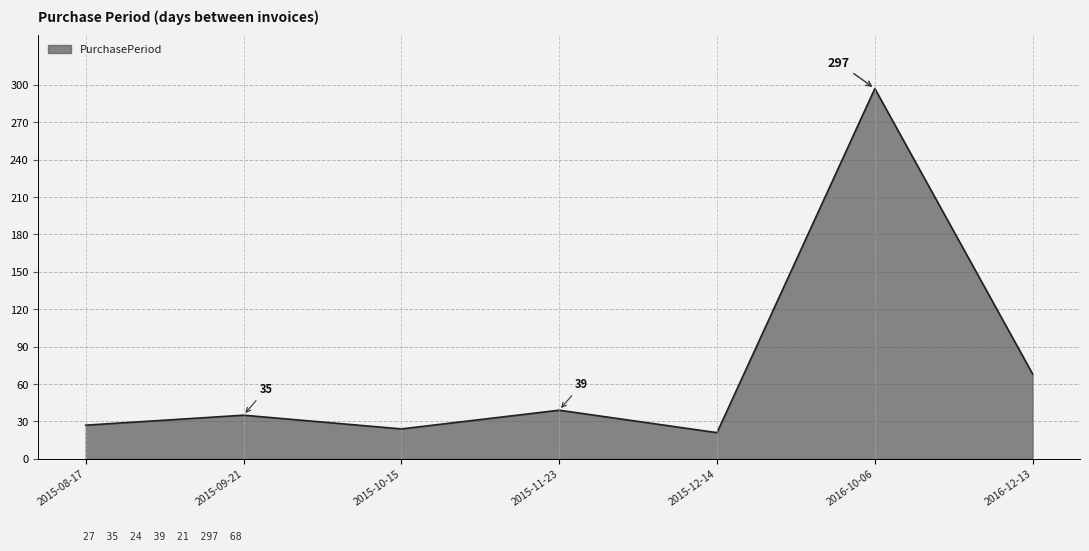

What is the minimum value shown in the chart?

21